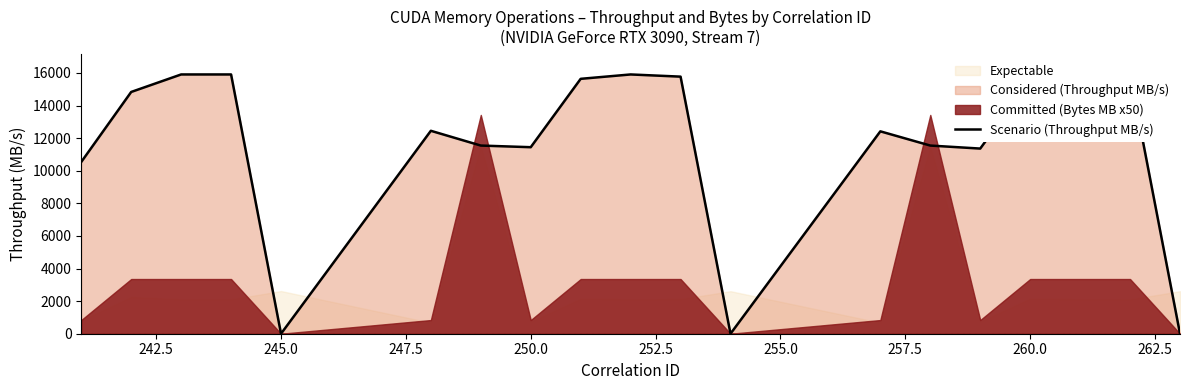

Does the chart display data point markers on the line(s)?

No